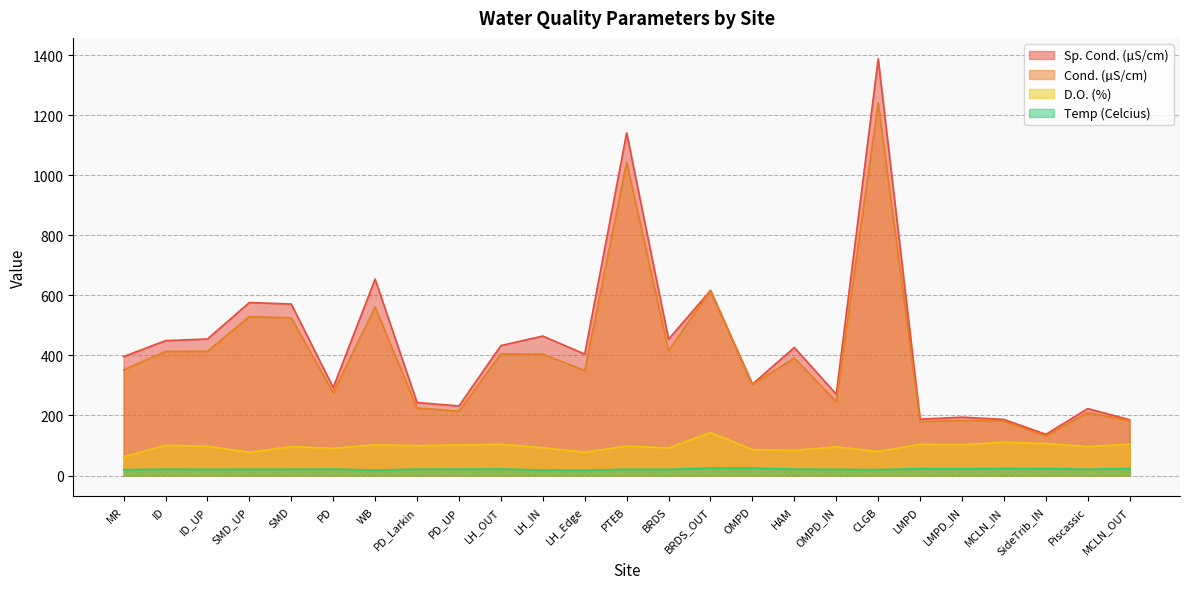

True or false: Sp. Cond. (µS/cm) and Temp (Celcius) cross at least once.

False